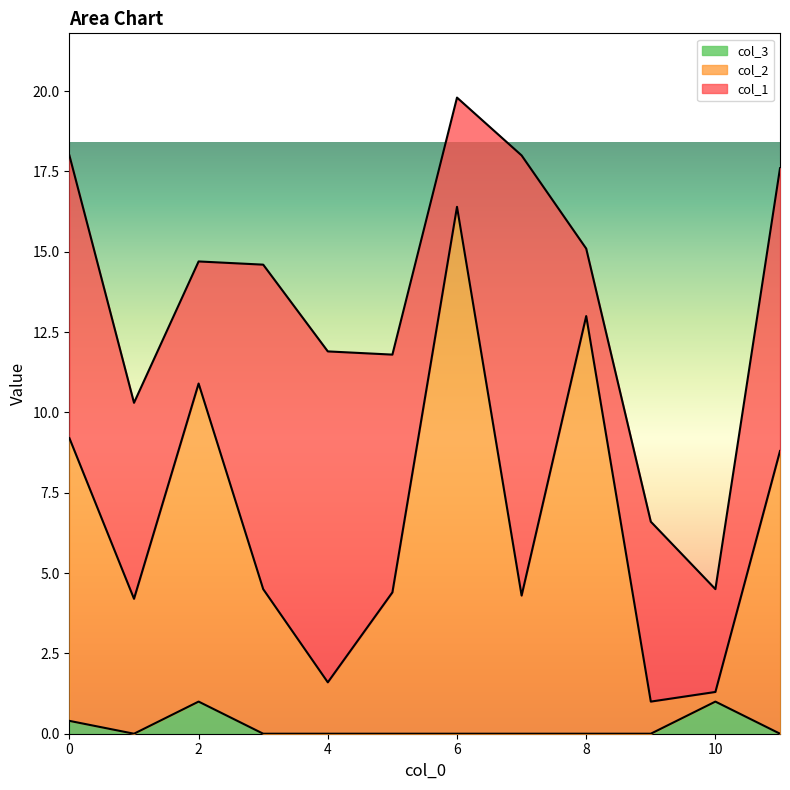

What is the difference between the second highest and minimum values in the col_2 series?

12.0